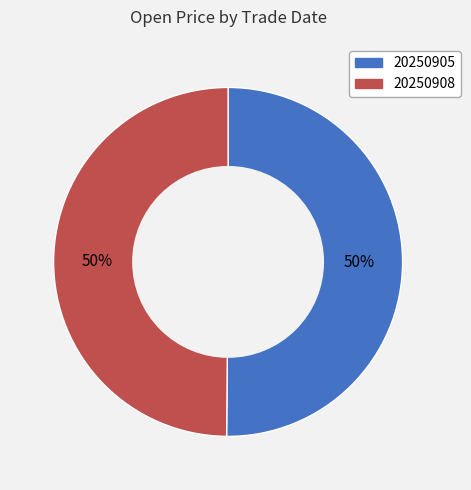

True or false: 20250905 accounts for 50% of the total.

True